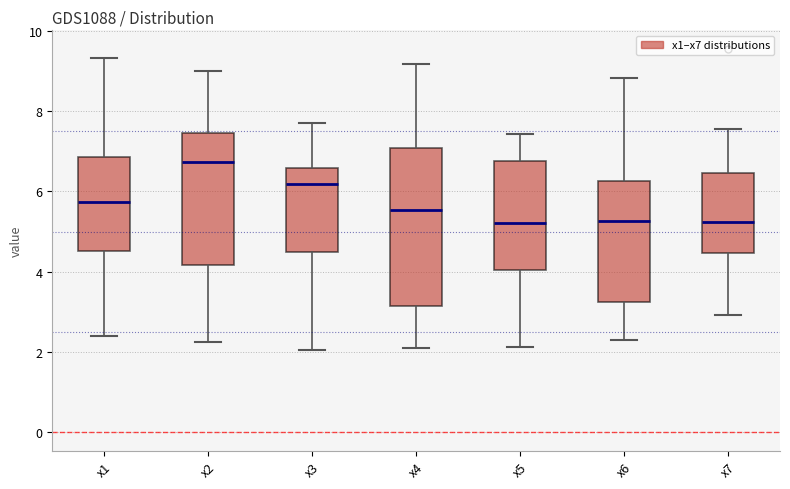

Reading left to right, read every box against the y-axis: the position of its median line, the range the box covers, and the ends of its whiskers. The values are not printed on the chart, so give them approximately, as read against the axis.

x1: median 5.8, box 4.6 to 6.8, whiskers 2.4 to 9.4
x2: median 6.8, box 4.2 to 7.4, whiskers 2.2 to 9.0
x3: median 6.2, box 4.4 to 6.6, whiskers 2.0 to 7.8
x4: median 5.6, box 3.2 to 7.0, whiskers 2.0 to 9.2
x5: median 5.2, box 4.0 to 6.8, whiskers 2.2 to 7.4
x6: median 5.2, box 3.2 to 6.2, whiskers 2.2 to 8.8
x7: median 5.2, box 4.4 to 6.4, whiskers 3.0 to 7.6